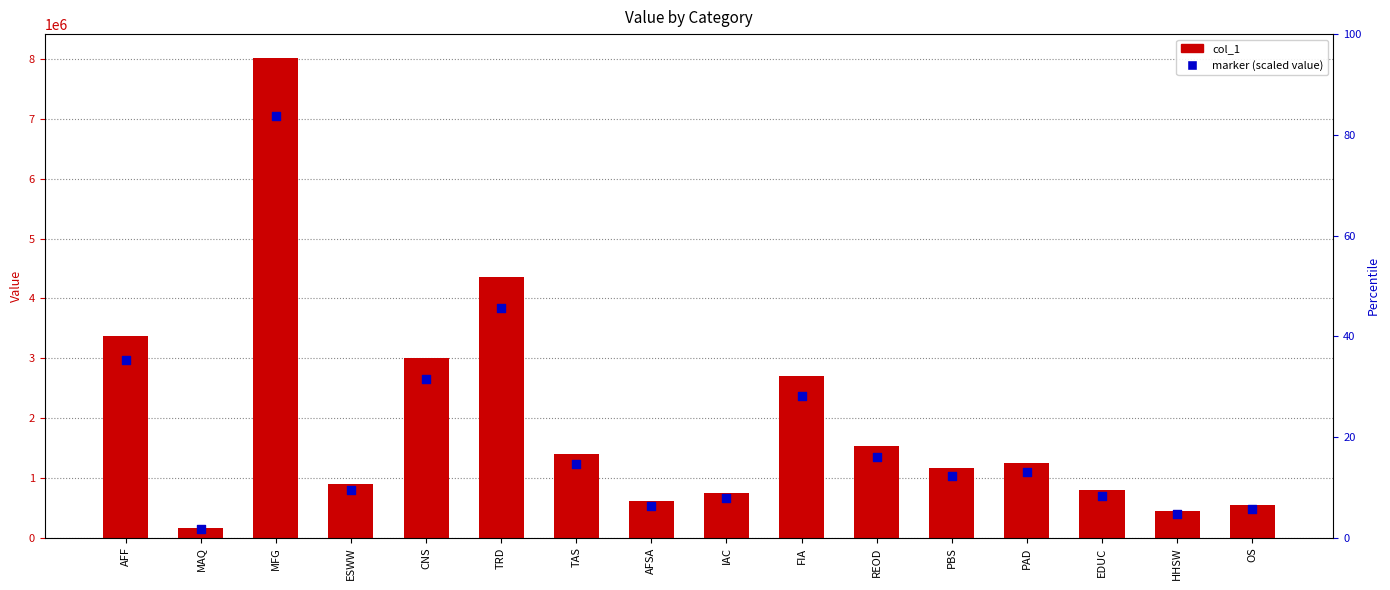

What is the ratio of the value at HHSW to the value at ESWW?

0.5